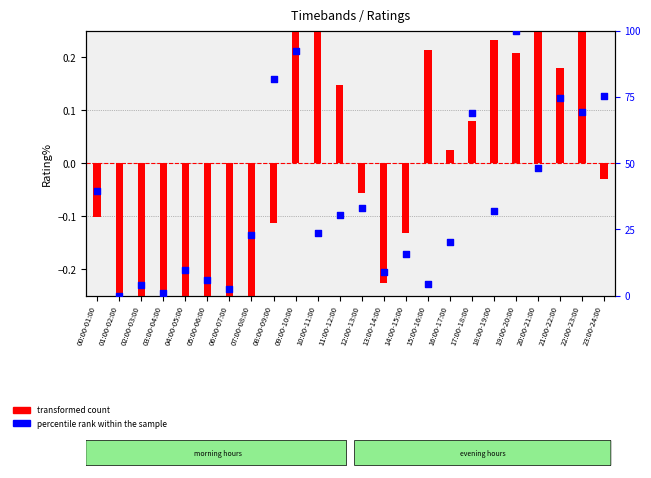

Is the value of transformed count at 22:00-23:00 greater than the value of percentile rank within the sample at 09:00-10:00?

No